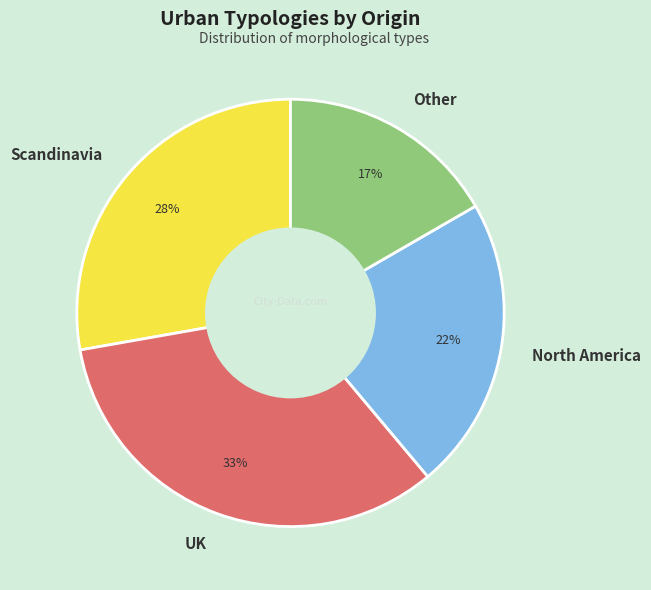

To the nearest percent, what is the average slice percentage?

25%